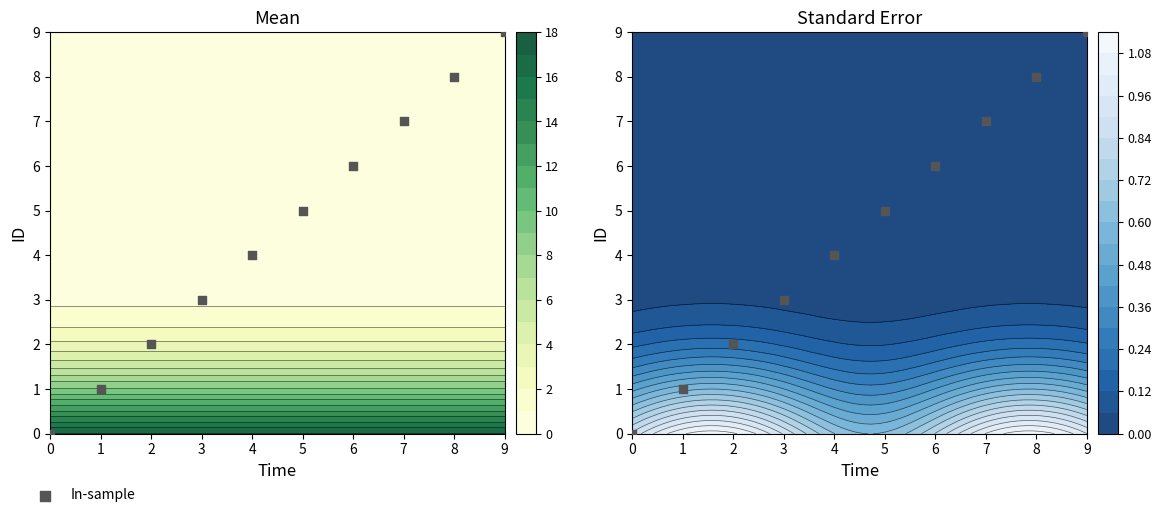

Which has a higher value, 4 or 3?

4